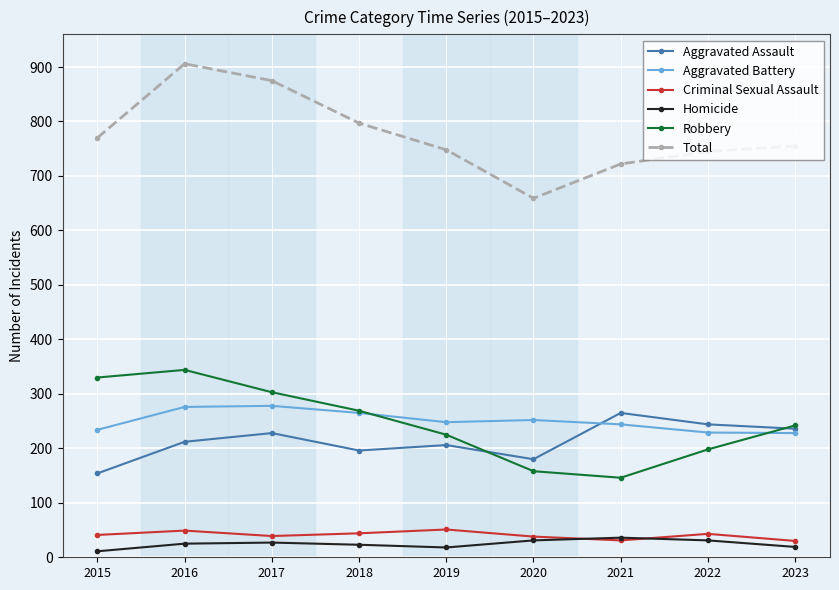

What is the value of the Robbery point at the 1st from the left?

330